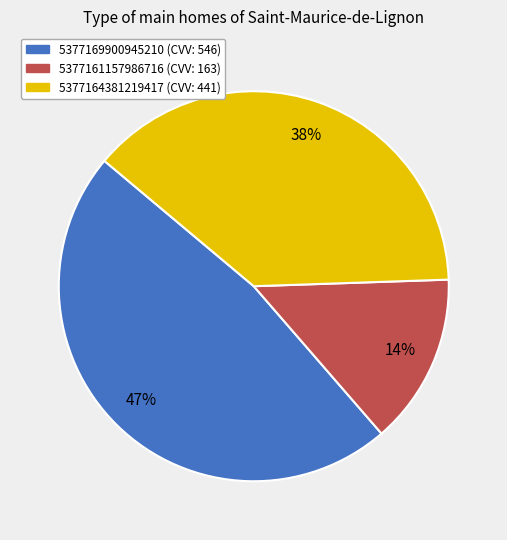

What percentage is the 5377164381219417 slice, to the nearest percent?

38%